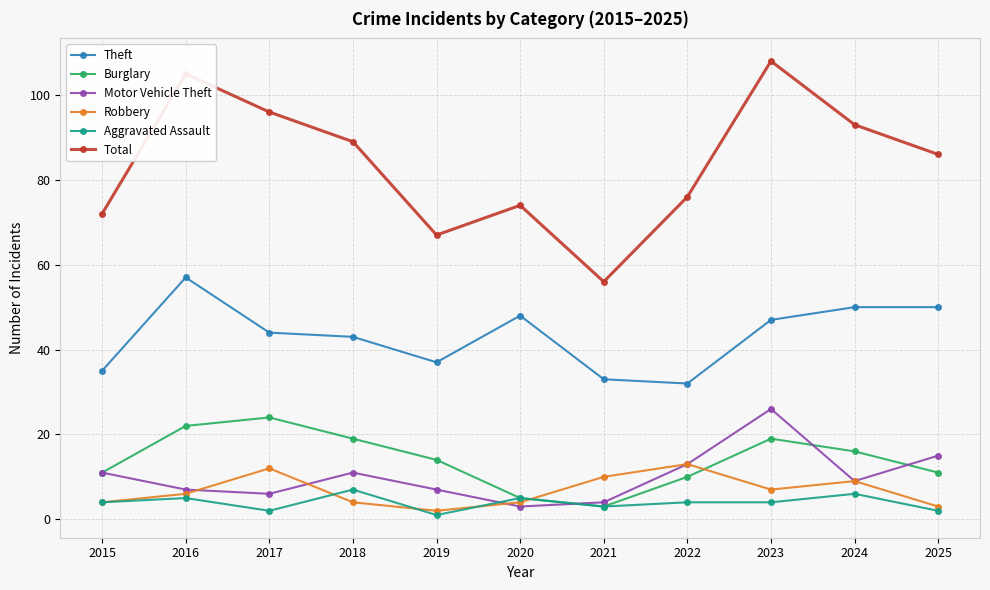

What is the difference between the highest and lowest values at 2017?

94